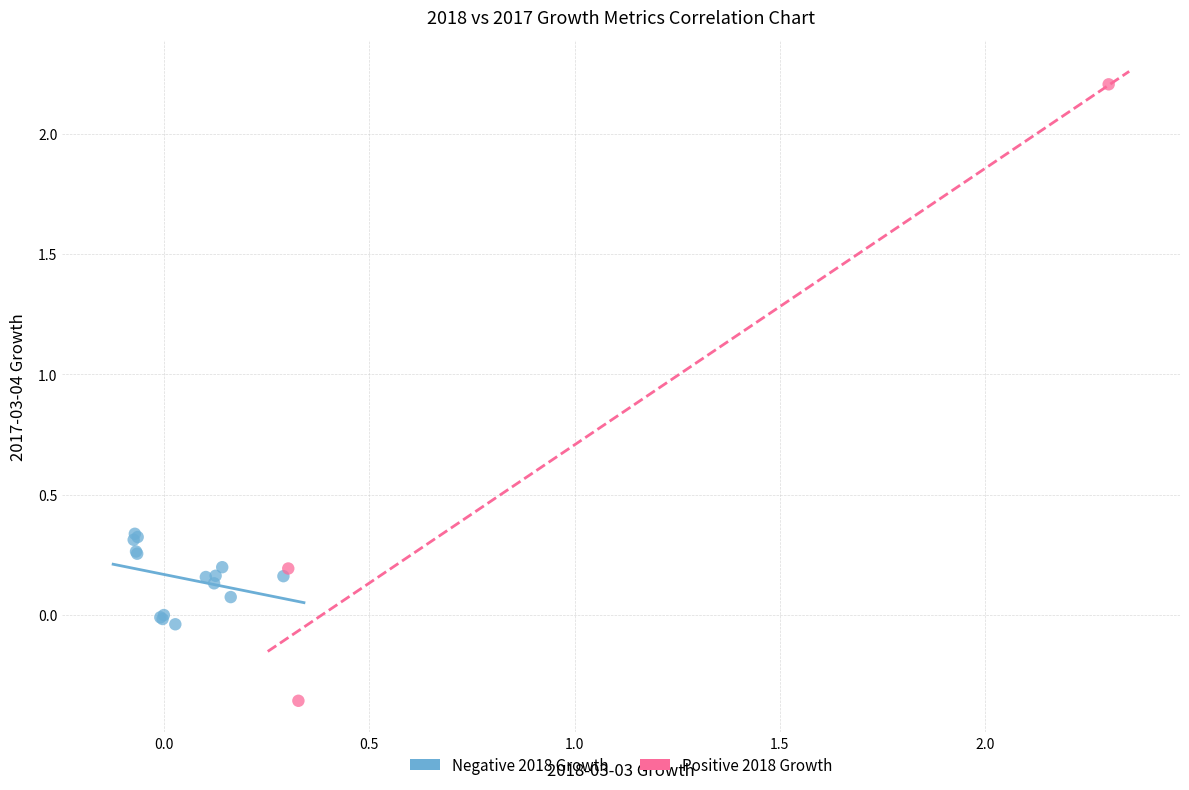

Which series reaches the maximum Y coordinate?

Positive 2018 Growth